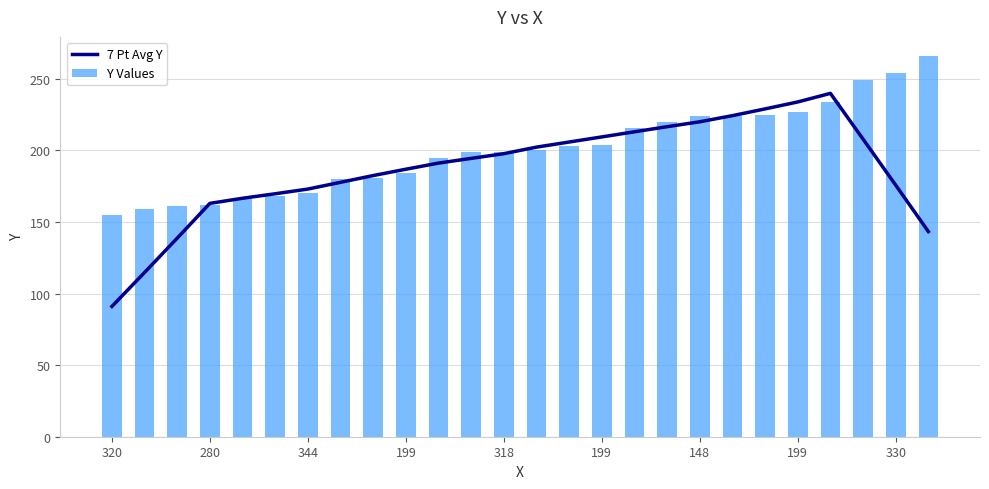

What is the average value of the Y Values series?

201